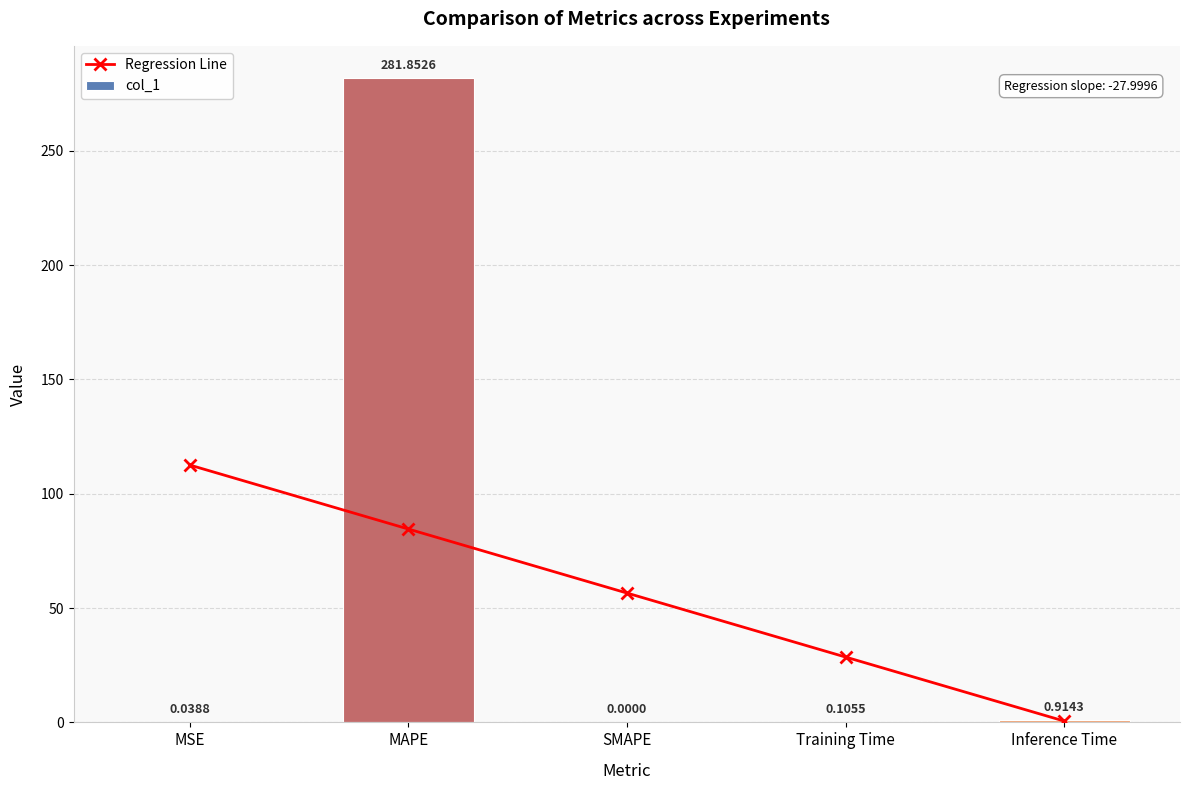

True or false: col_1 has a value of 281.9 at MAPE.

True